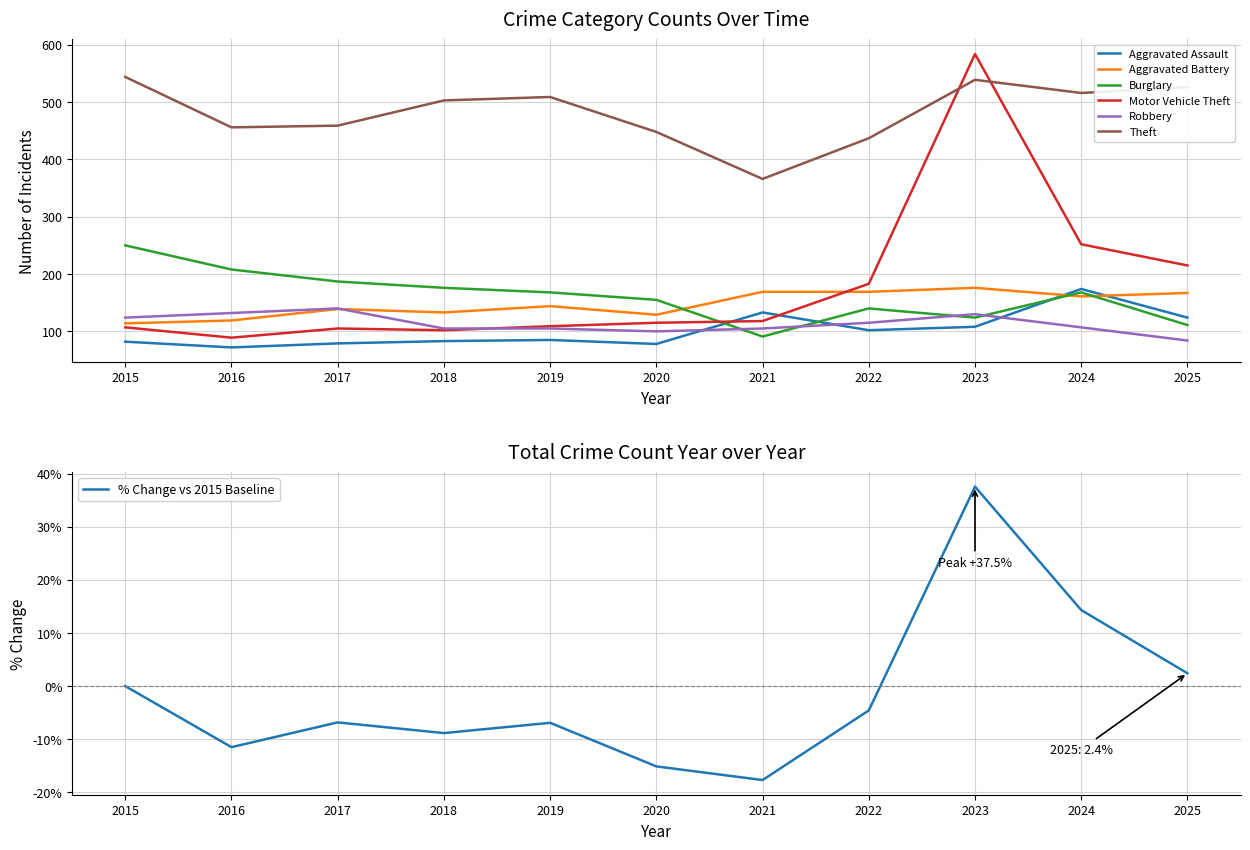

Where do Burglary and Aggravated Battery first cross each other?

2020 and 2021